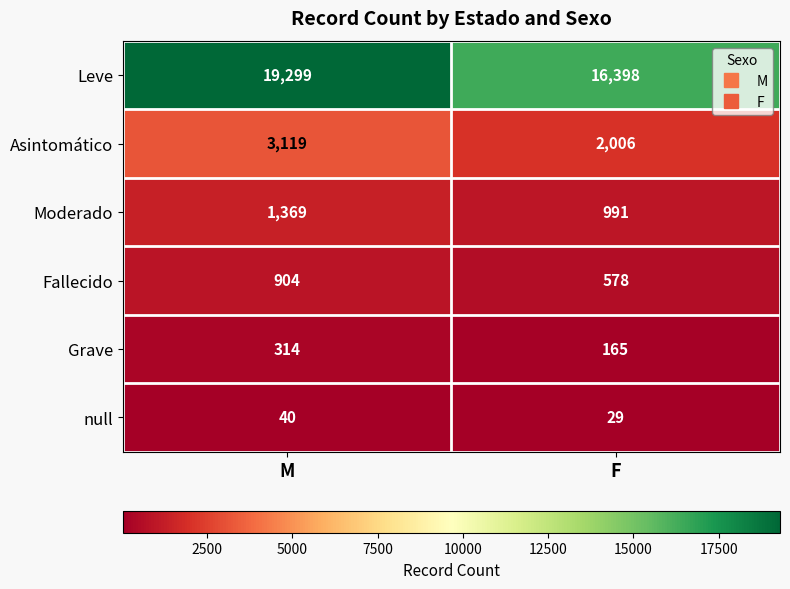

What is the difference between the Grave values at F and M?

149